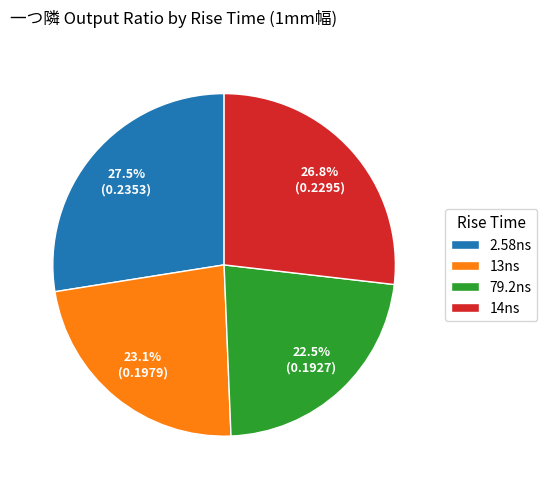

Is the sum of 14ns and 79.2ns greater than half?

No